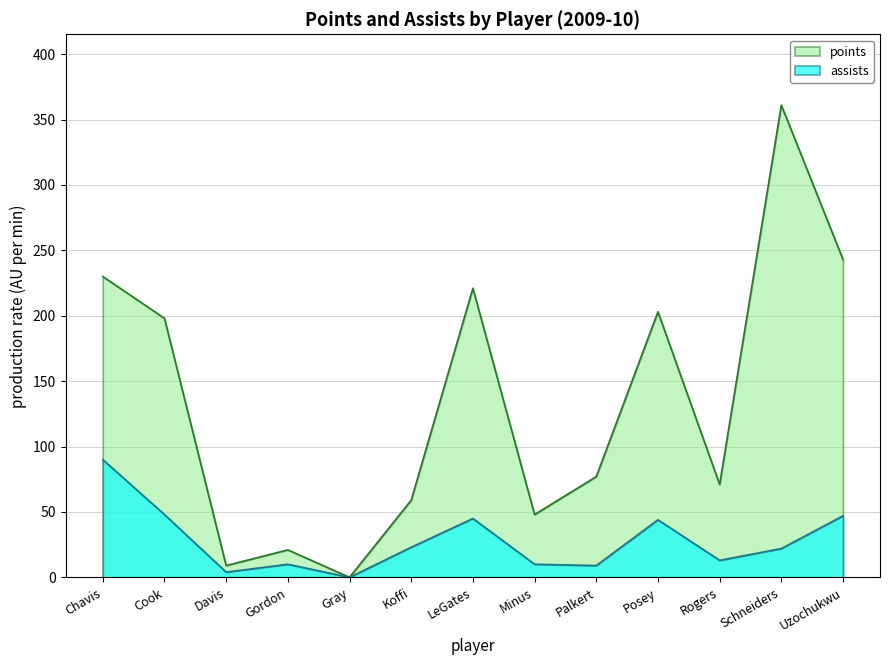

What is the value of the assists point at the 1st from the left?

90